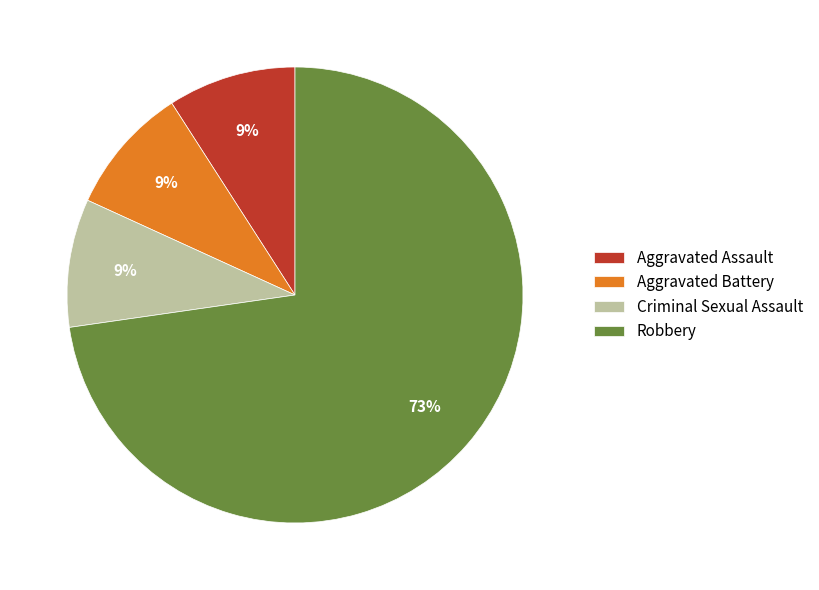

To the nearest percent, what is the difference between the largest and smallest slice percentages?

64%